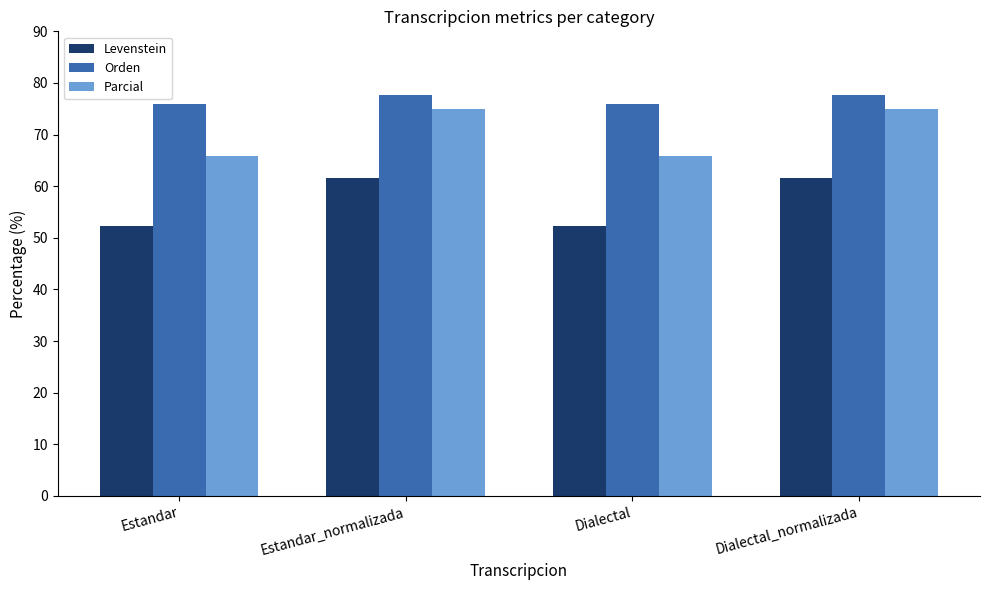

What is the smallest value displayed?

52.3